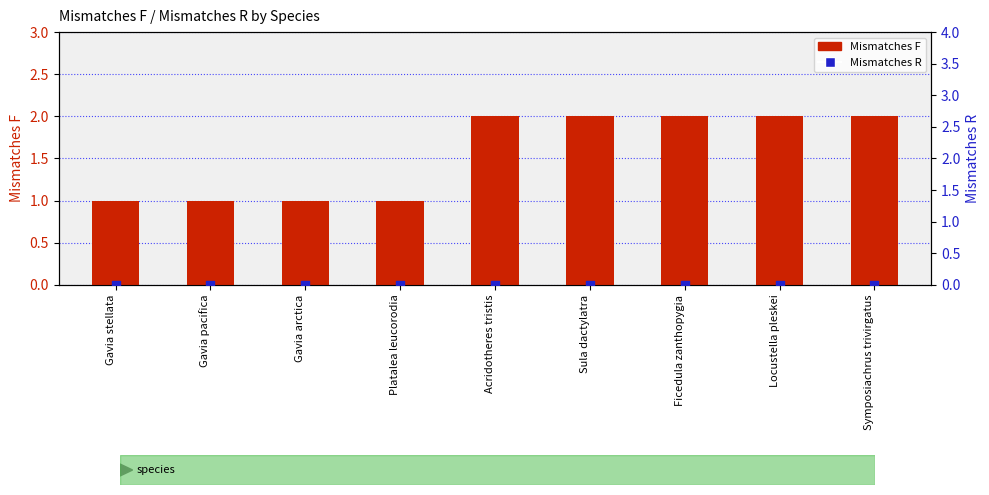

At which category is the sum across all series the highest?

Acridotheres tristis